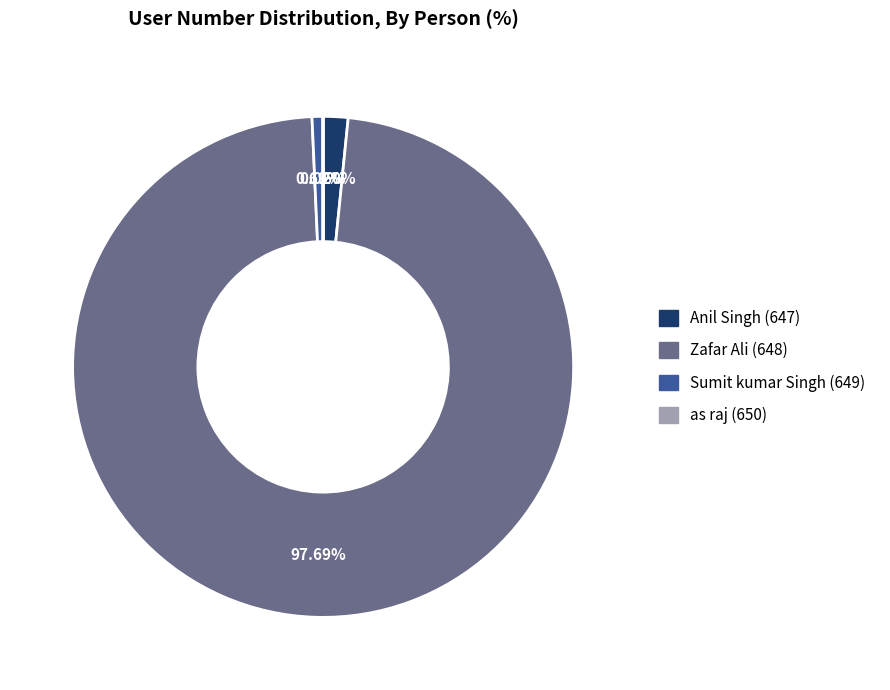

What portion of the pie excludes Sumit kumar Singh (649)?

99.3%